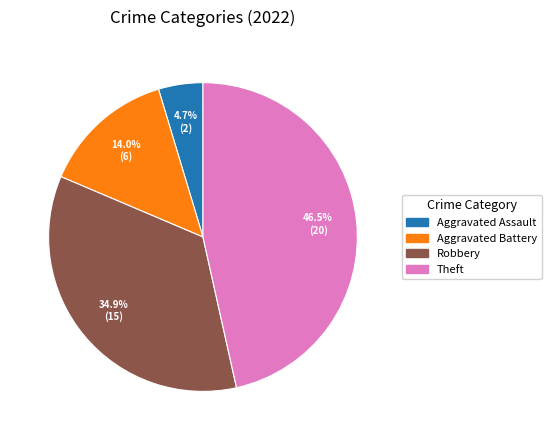

Is there any slice that represents more than half of the pie?

No